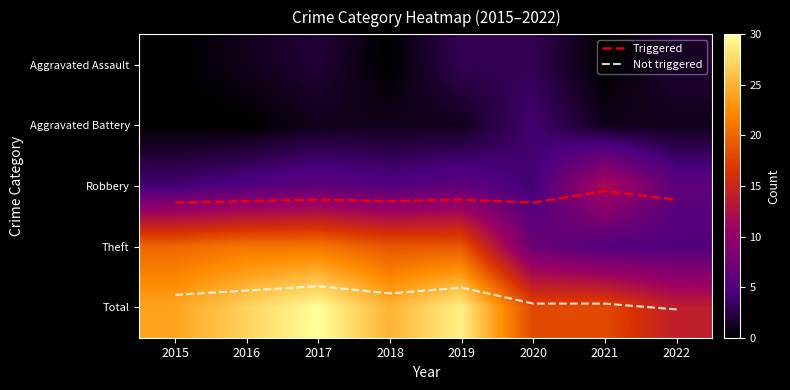

At how many categories does at least one series exceed 2?

8